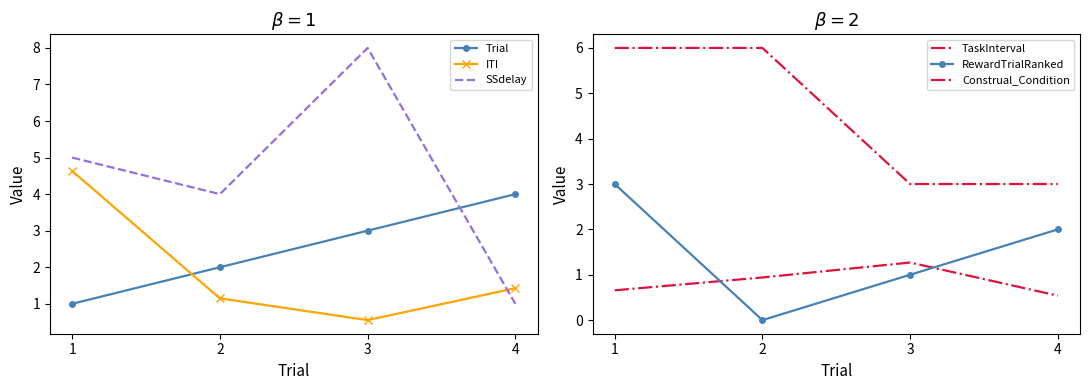

At which label does ITI first exceed 1?

1